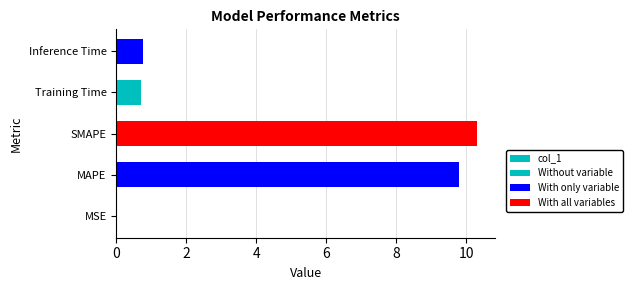

Is it true that the value at 0 is 0.0?

False